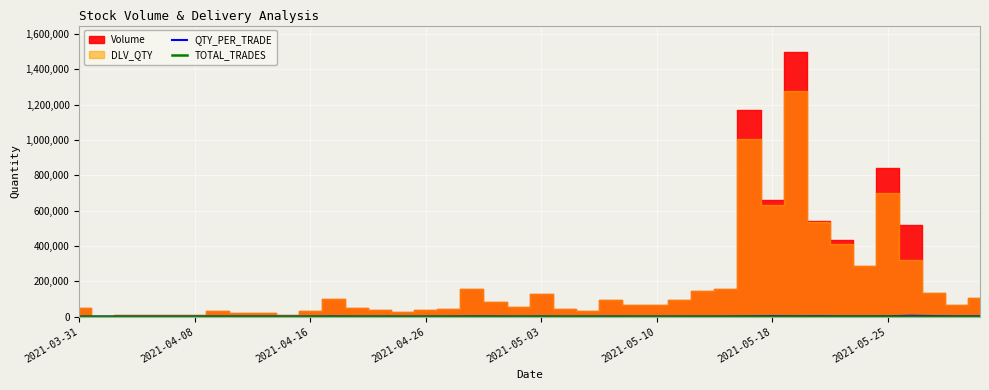

Does the chart display data point markers on the line(s)?

No